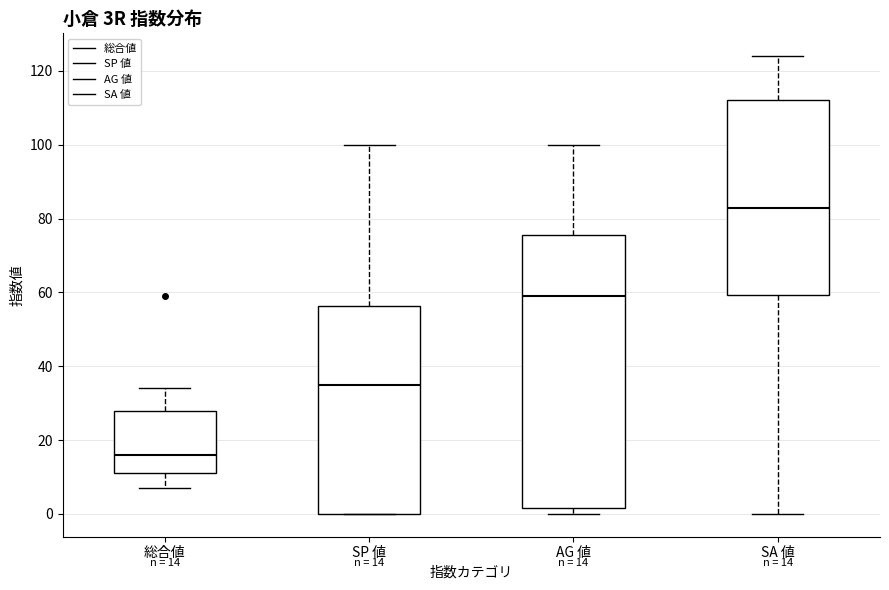

Which box has the highest median line?

SA 値